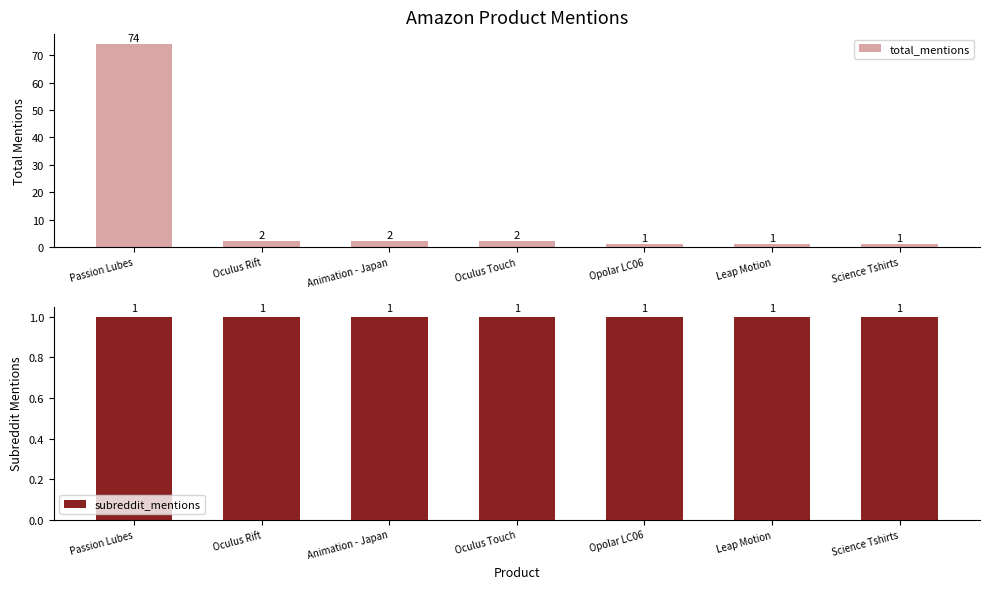

At which category is the sum across all series the highest?

Passion Lubes